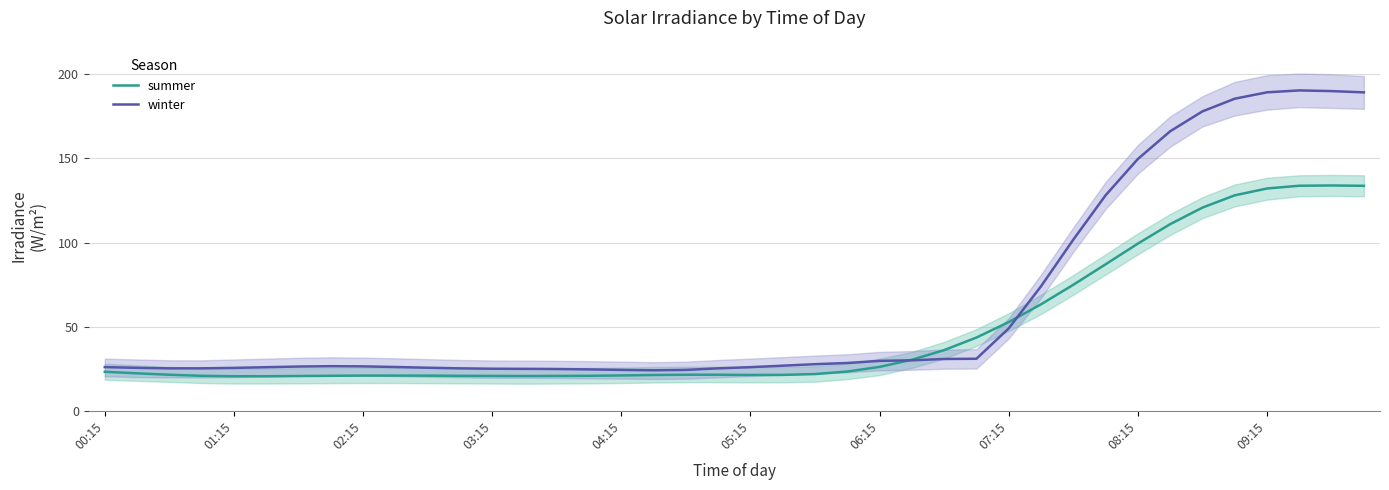

What is the minimum value for winter?

24.1